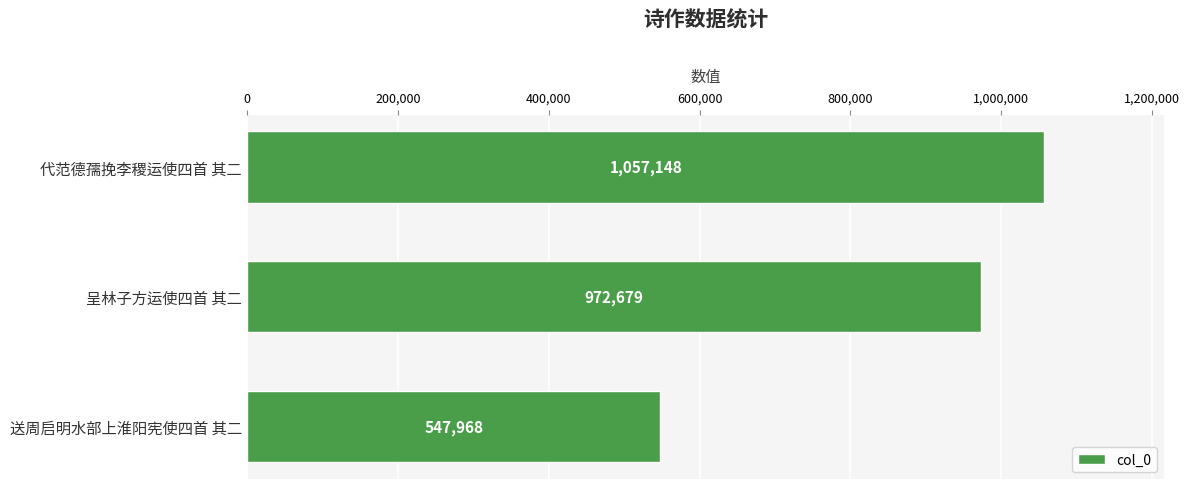

Where is the data nearest to the value 802558?

呈林子方运使四首 其二